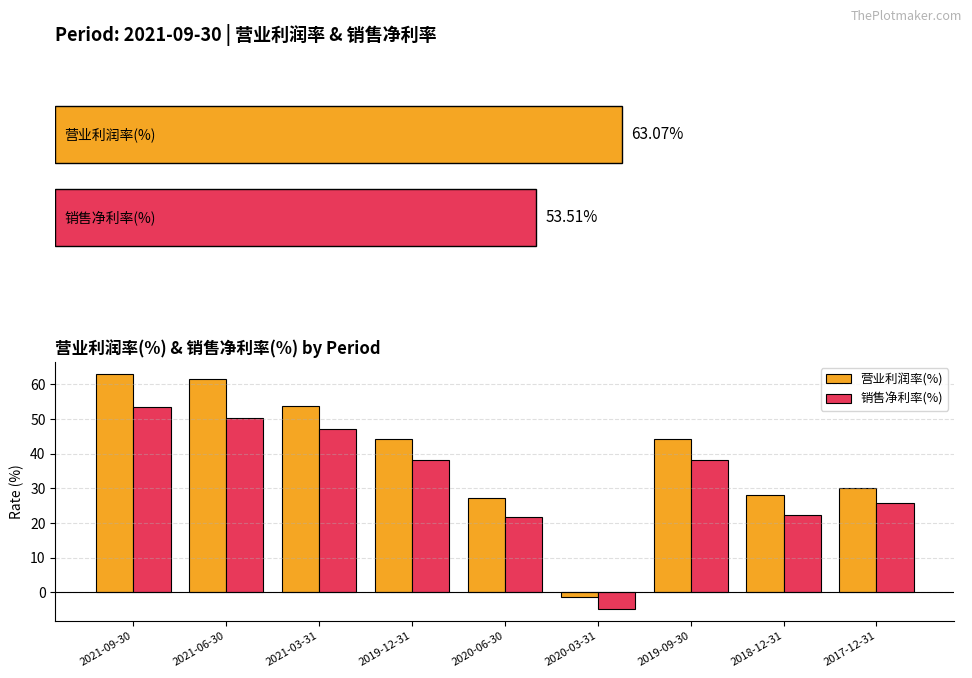

Which has a higher value, 2019-12-31 or 2021-03-31?

2021-03-31